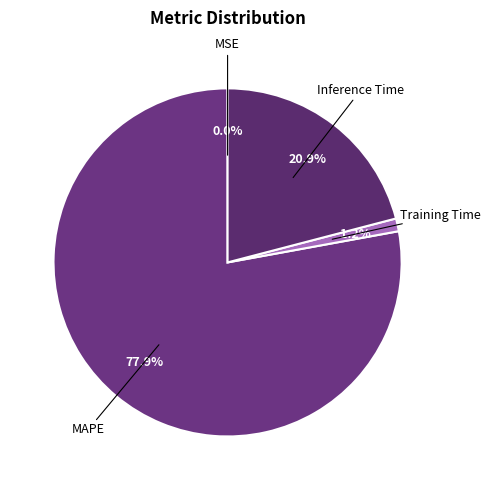

What is the largest slice in the pie chart?

MAPE